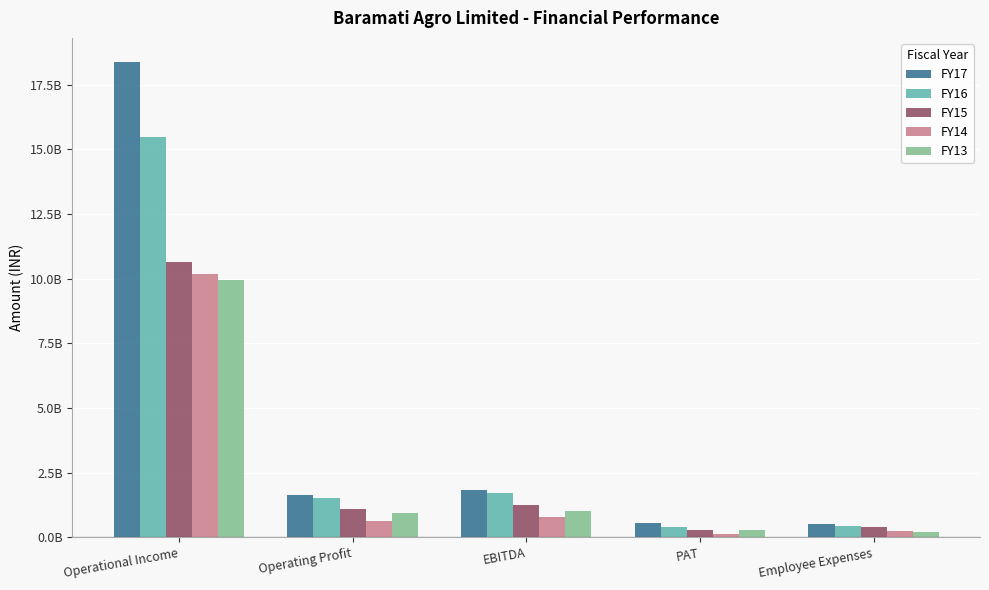

What is the difference between the second highest and second lowest values in the FY15 series?

870136880